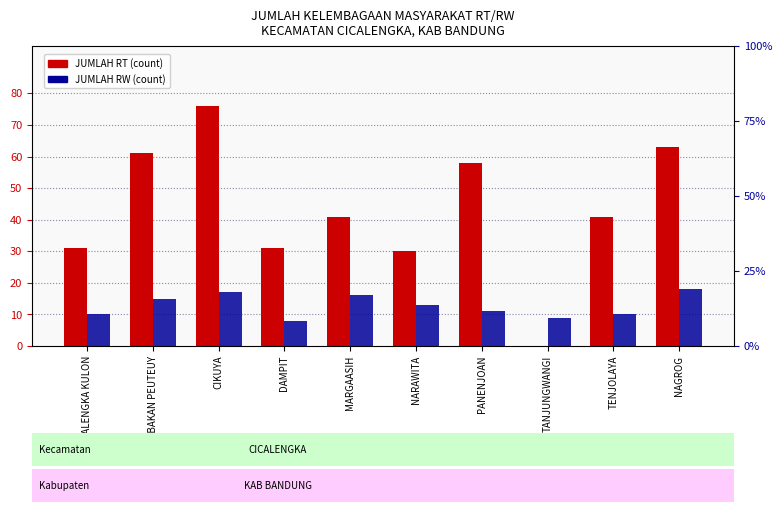

What is the label of the 4th bar from the left?

DAMPIT